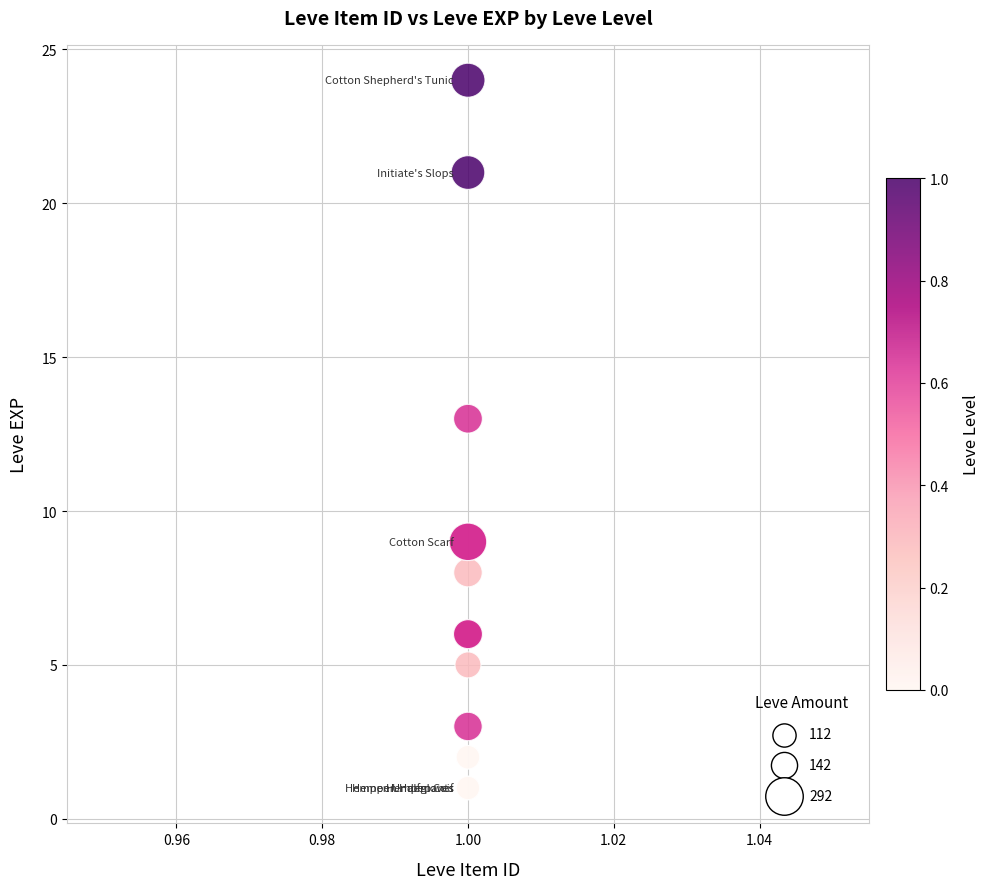

What Y value in the scatter plot is closest to 12?

13